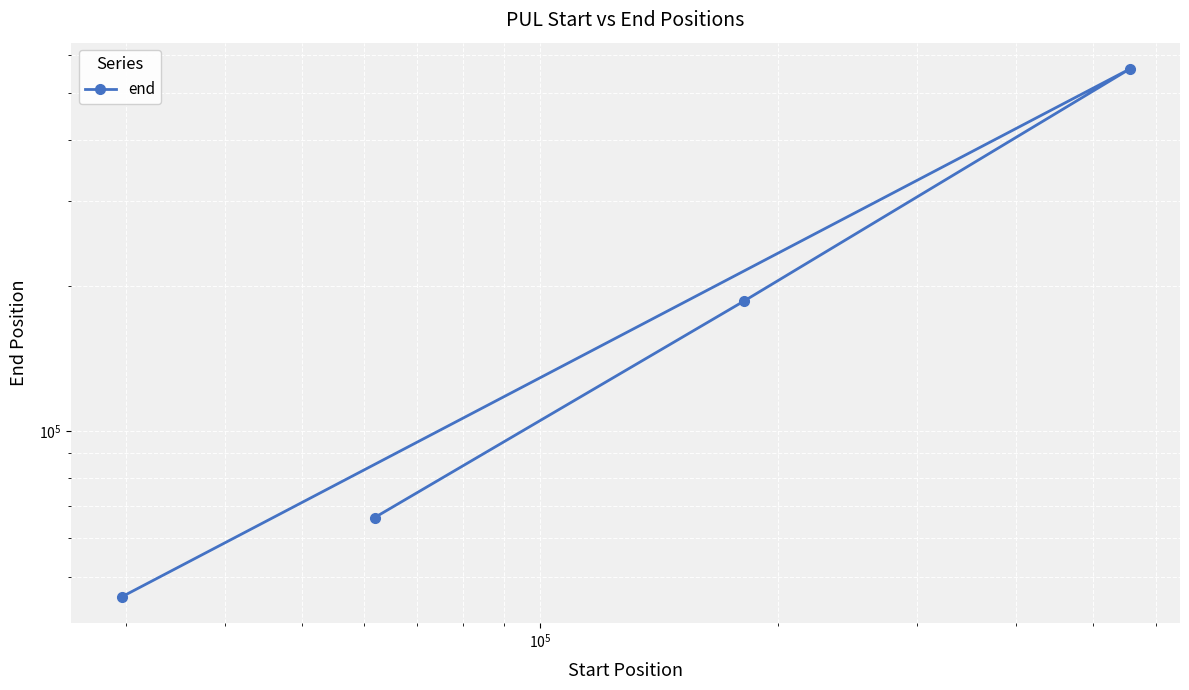

Where is the data nearest to the value 303246?

$\mathdefault{10^{5}}$